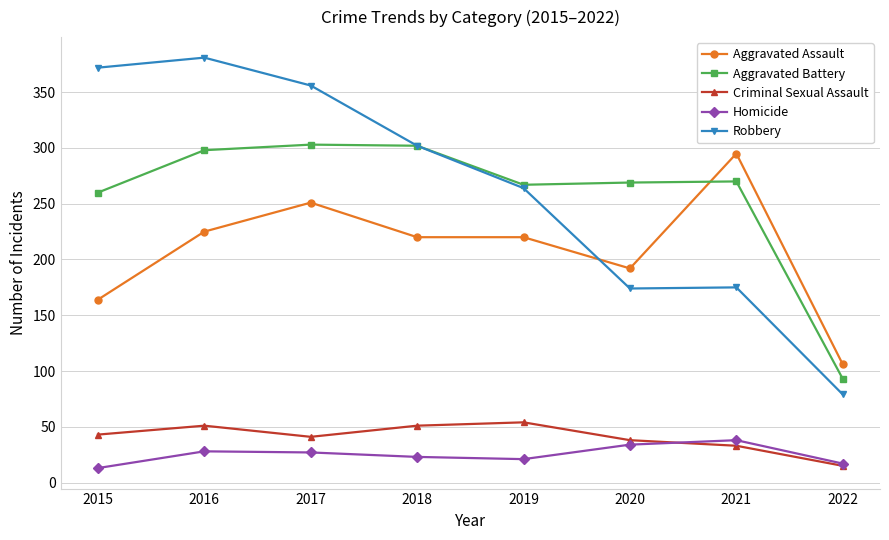

What is the value of the Aggravated Assault point at the 4th from the left?

220